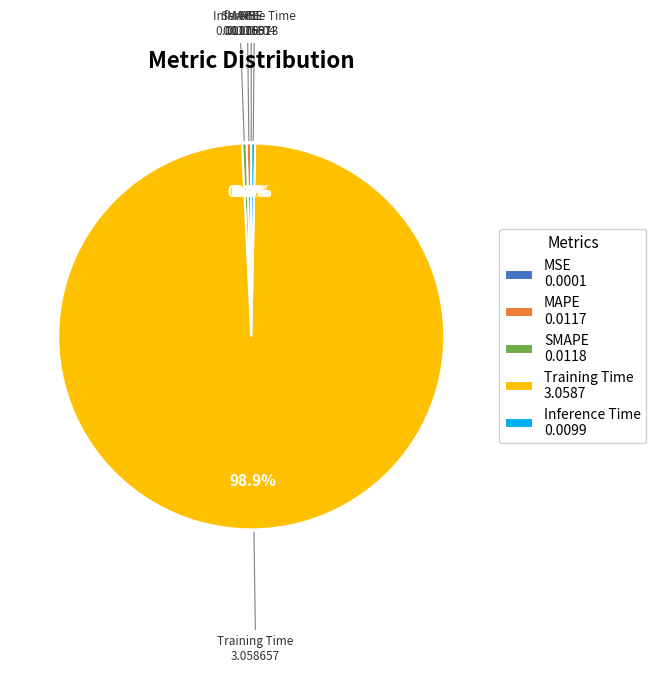

What is the largest slice in the pie chart?

Training Time